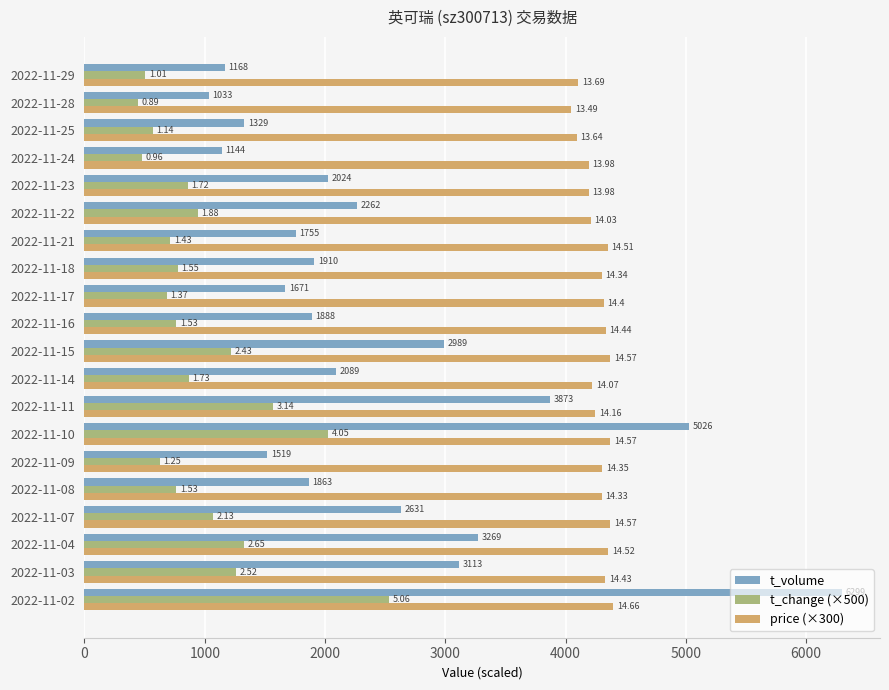

What are all the series names shown in the legend?

t_volume, t_change (×500), price (×300)